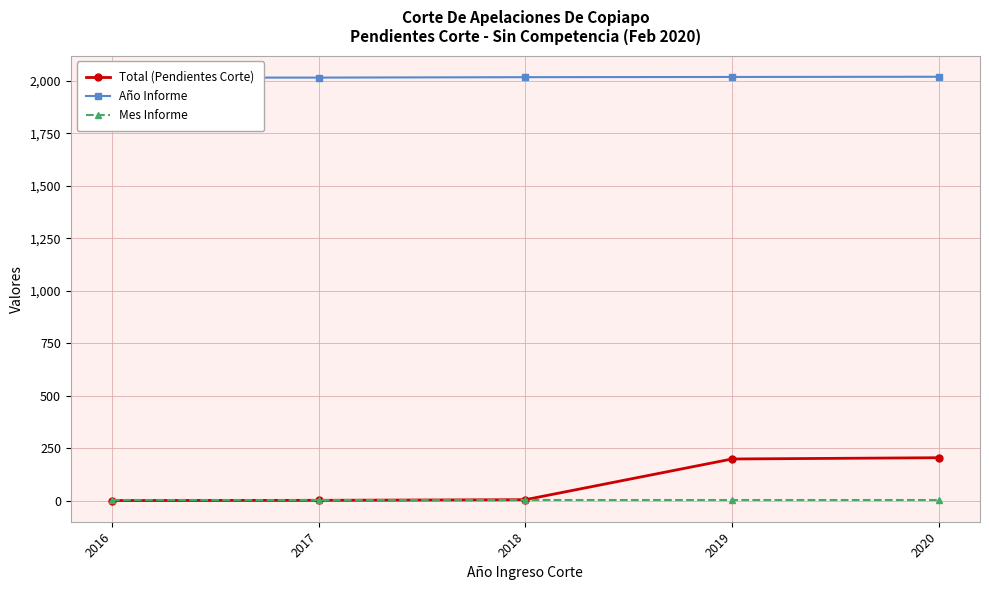

Read the Total (Pendientes Corte) value at 2018, to the nearest 5.

5